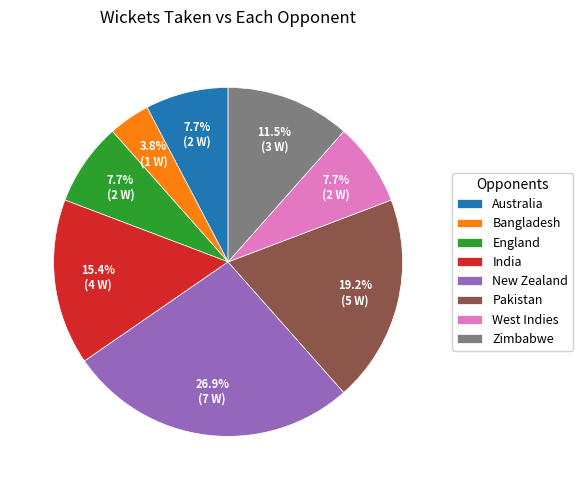

Between India and England, which is larger?

India